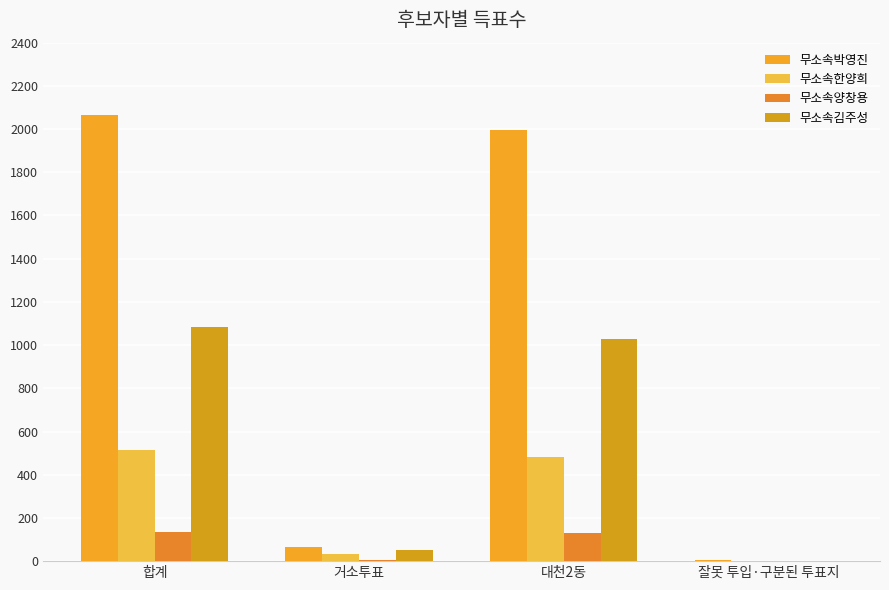

At which category is the sum across all series the highest?

합계